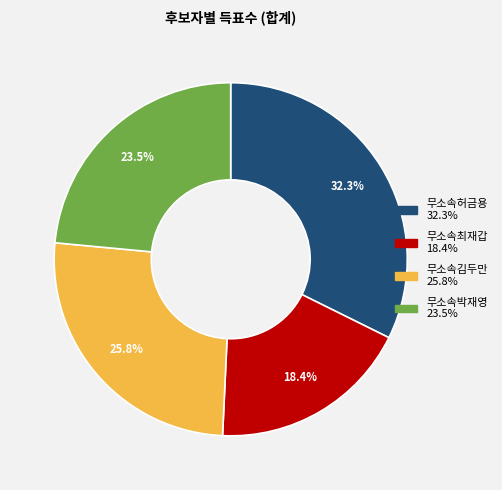

Which category has the biggest portion of the pie?

무소속허금용